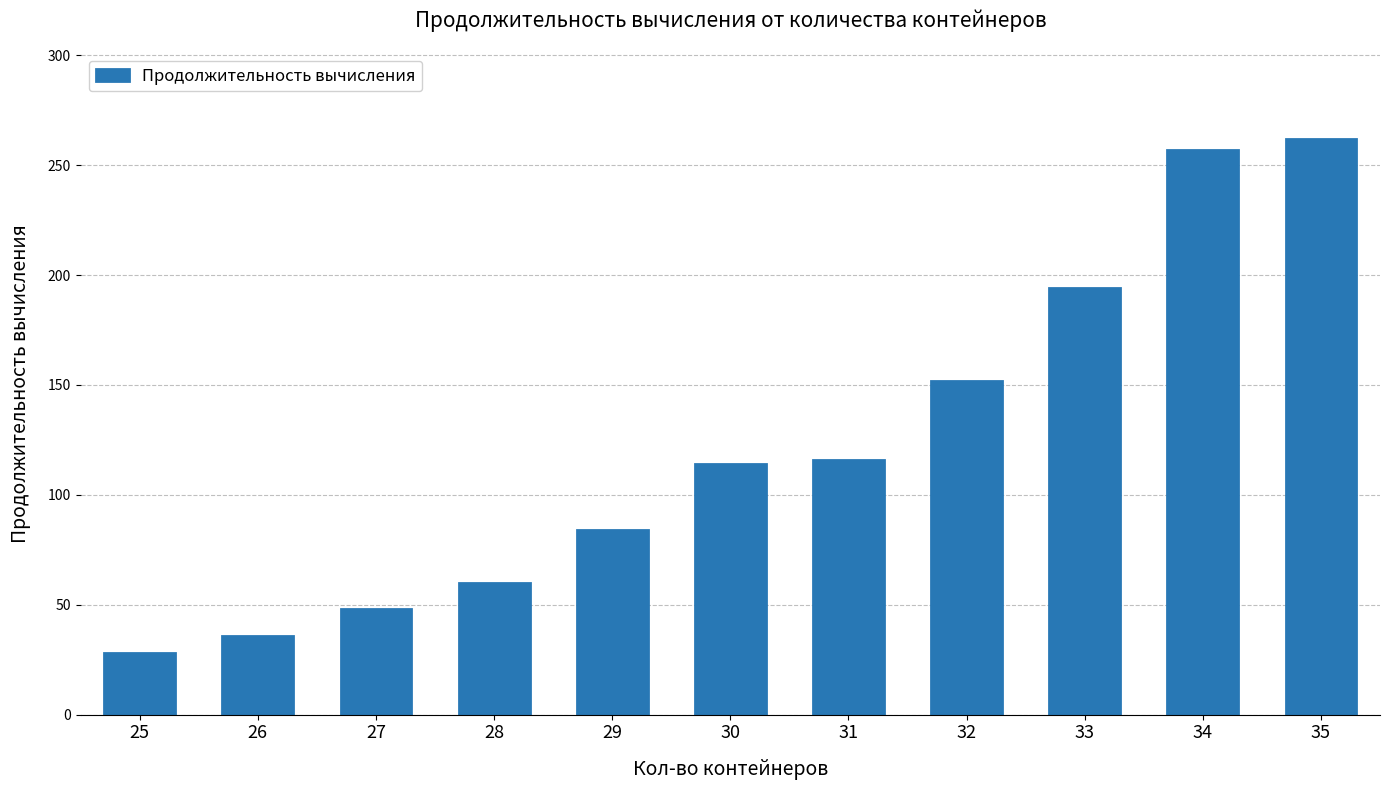

What is the sum of the values at 25 and 33?

222